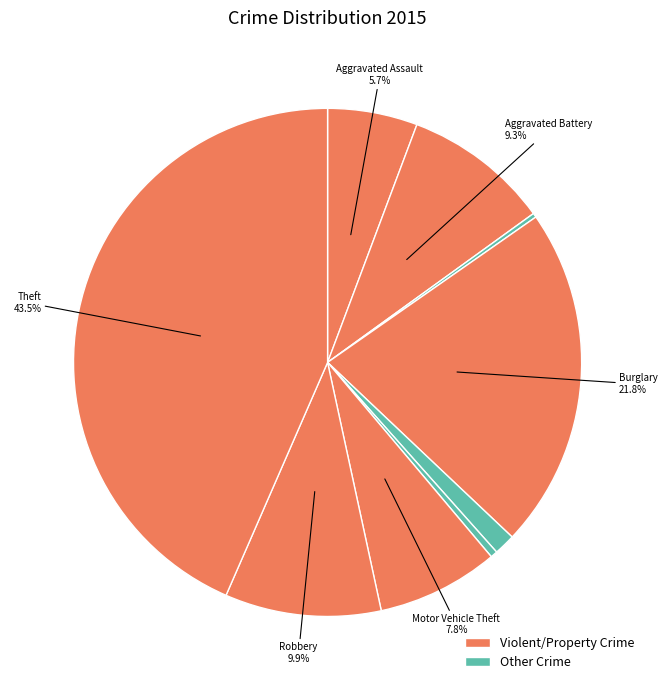

To the nearest percent, what is the difference between the largest and smallest slice percentages?

43%